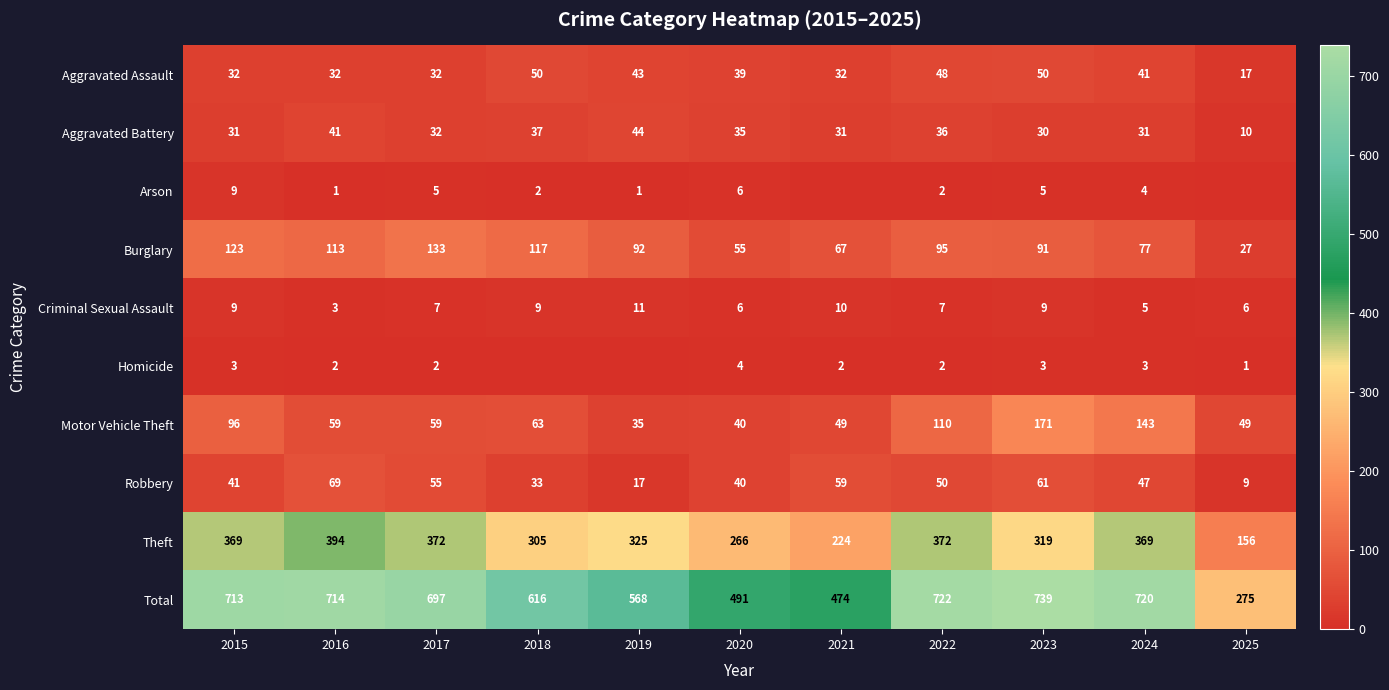

What is the difference between the second highest and second lowest values in the Theft series?

148